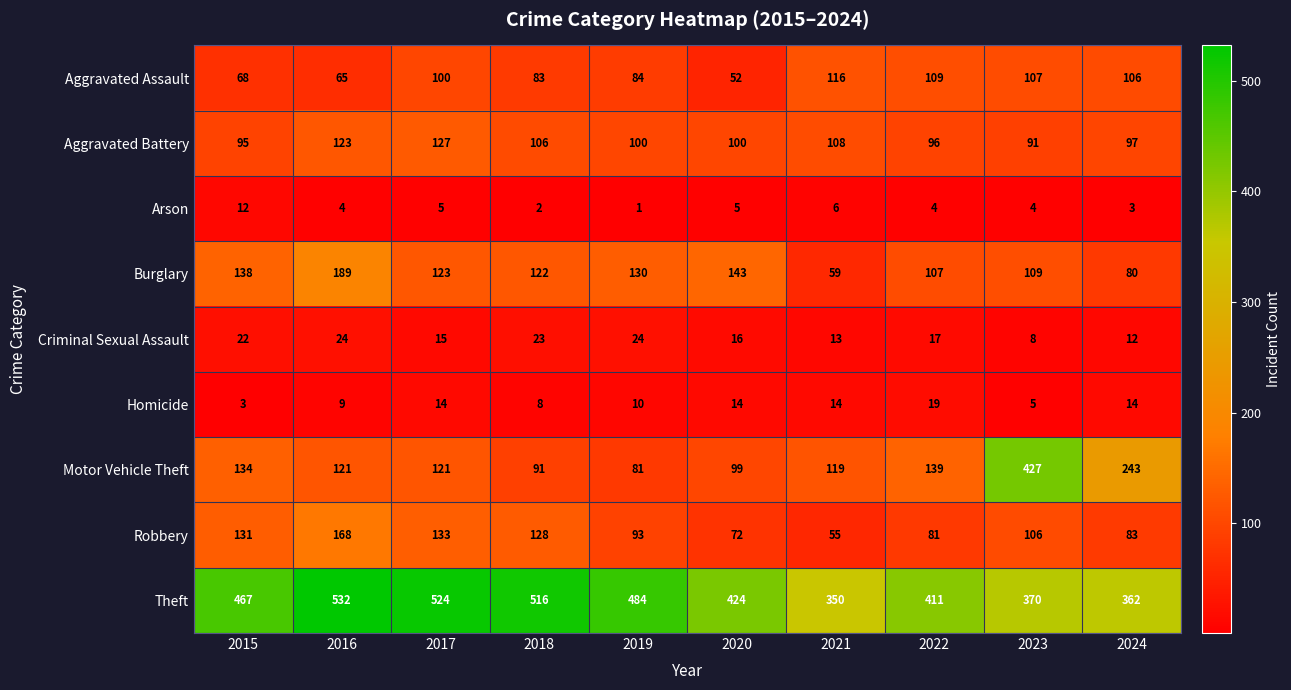

The value of Burglary at 2019 is 130. True or false?

True